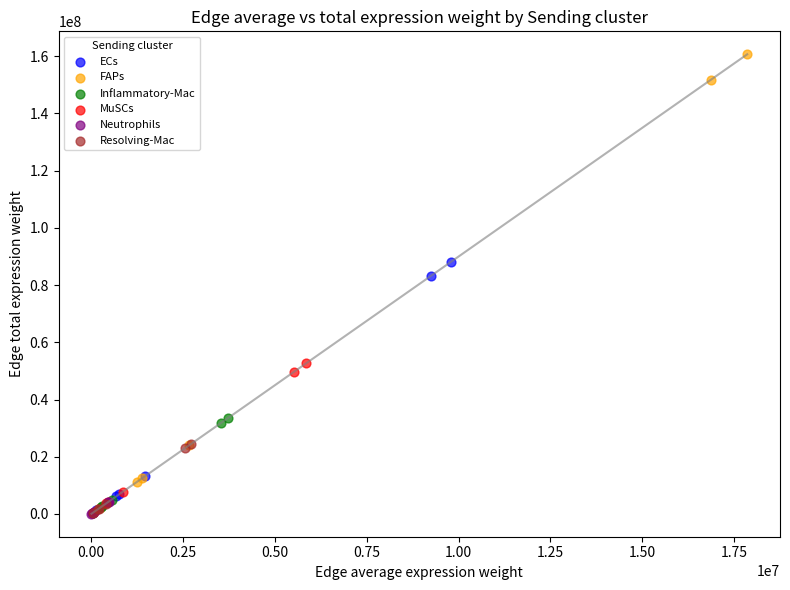

Which series has the widest spread of Y values?

FAPs